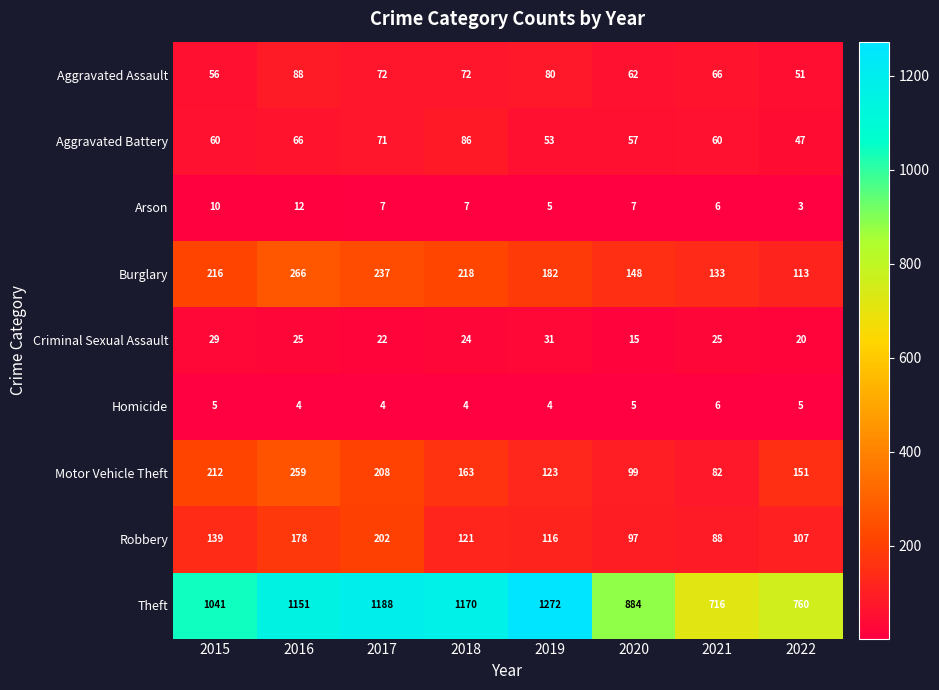

What is the spread (max minus min) of values at 2015?

1036